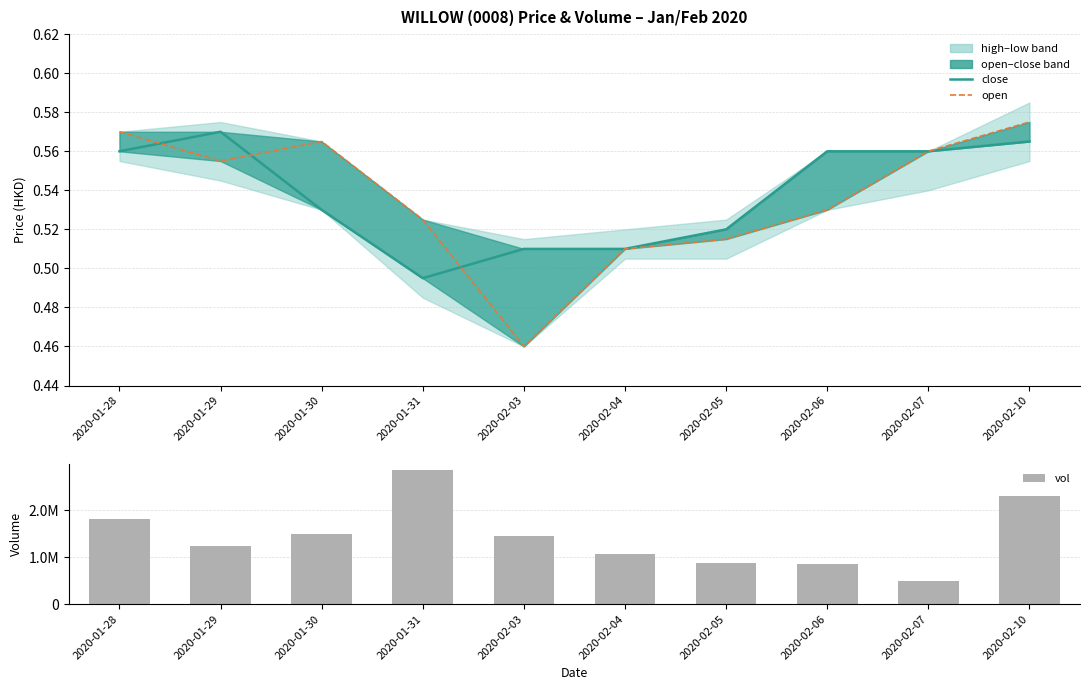

At how many categories does at least one series exceed 2076338?

2